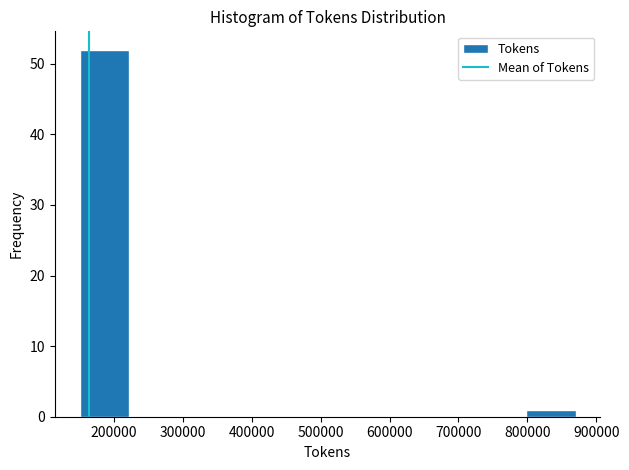

What is the height of the bar covering 800000 to 870000 on the x-axis? Neither the bar edges nor the heights are printed on the chart, so give them approximately, as read against the axes.

1